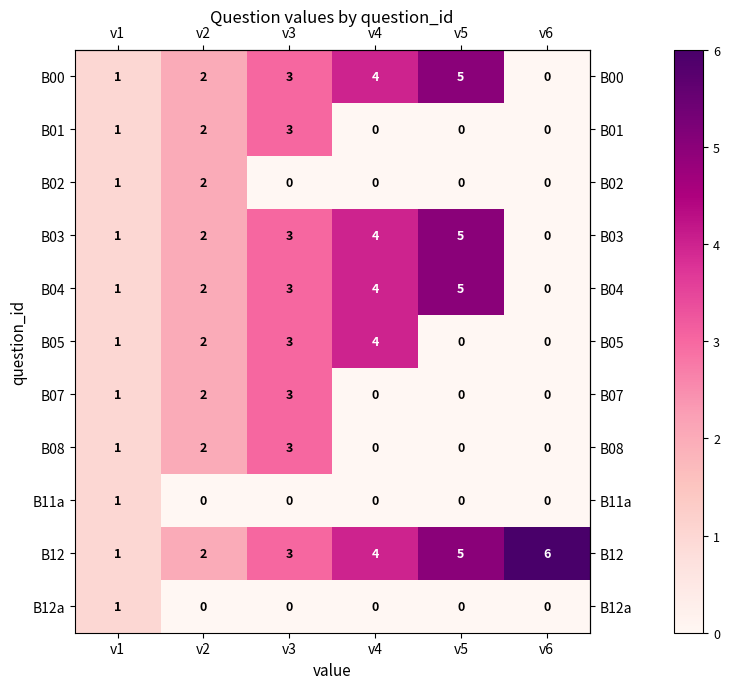

Which series has the largest total across all categories?

B12